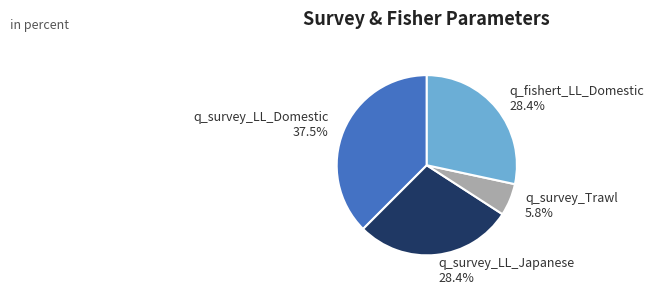

The q_survey_Trawl slice represents 6% of the pie. True or false?

True